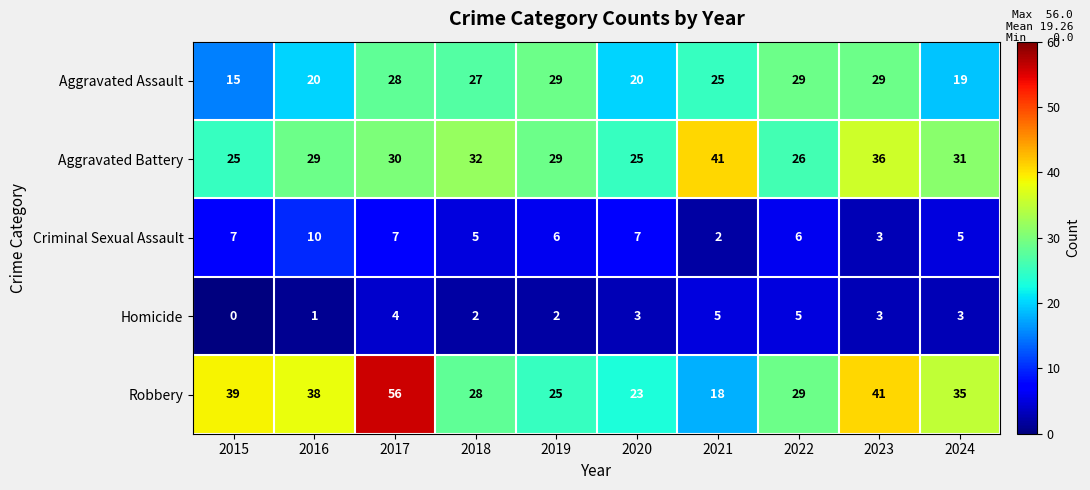

What is the average value of the Robbery series?

33